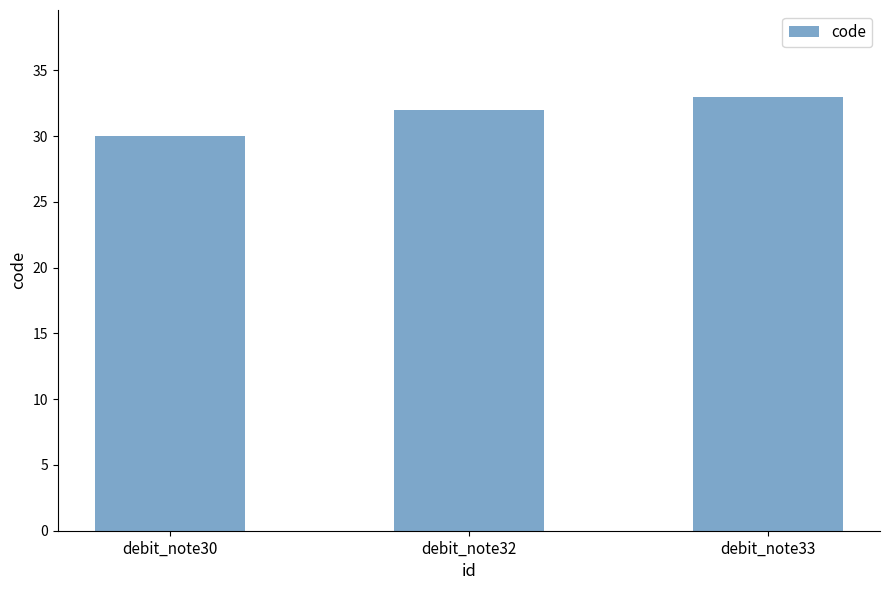

List the labels in order of value, largest first.

debit_note33, debit_note32, debit_note30